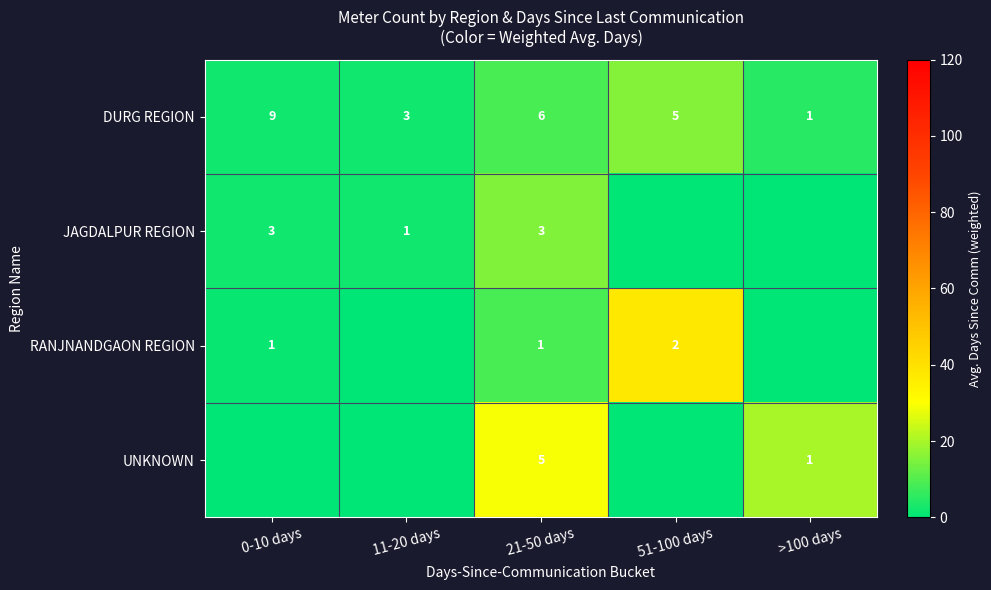

The value of DURG REGION at 51-100 days is 2. True or false?

False